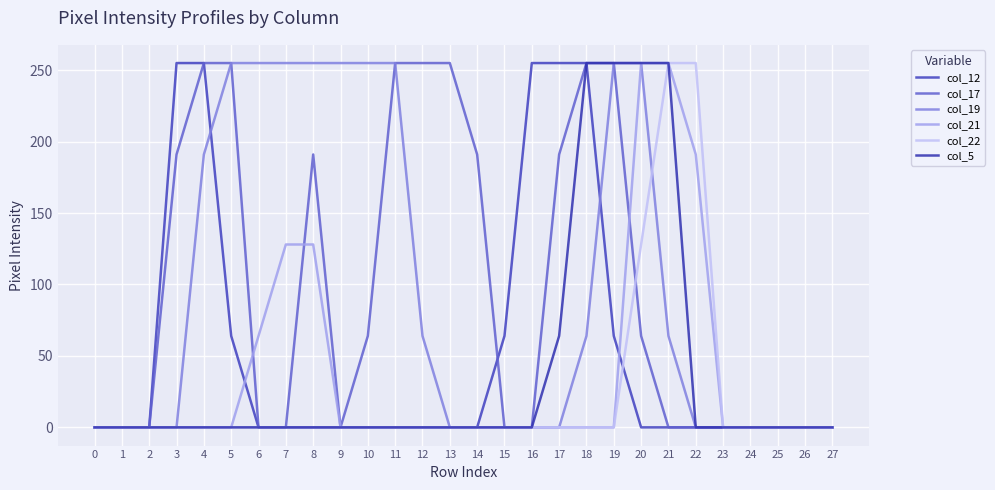

How many lines are shown in the chart?

6